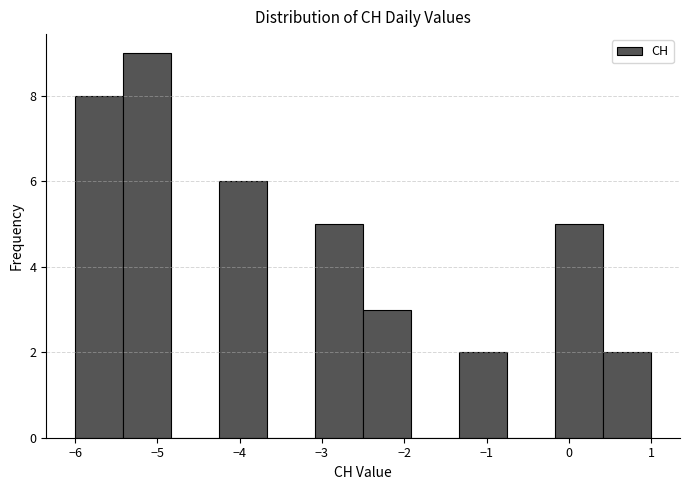

Reading left to right, list every bar in this chart as the range it spans on the x-axis followed by its height. Neither the bar edges nor the heights are printed on the chart, so give them approximately, as read against the axes.

-6.0 to -5.4: 8
-5.4 to -4.8: 9
-4.8 to -4.2: 0
-4.2 to -3.7: 6
-3.7 to -3.1: 0
-3.1 to -2.5: 5
-2.5 to -1.9: 3
-1.9 to -1.3: 0
-1.3 to -0.7: 2
-0.7 to -0.2: 0
-0.2 to 0.4: 5
0.4 to 1.0: 2